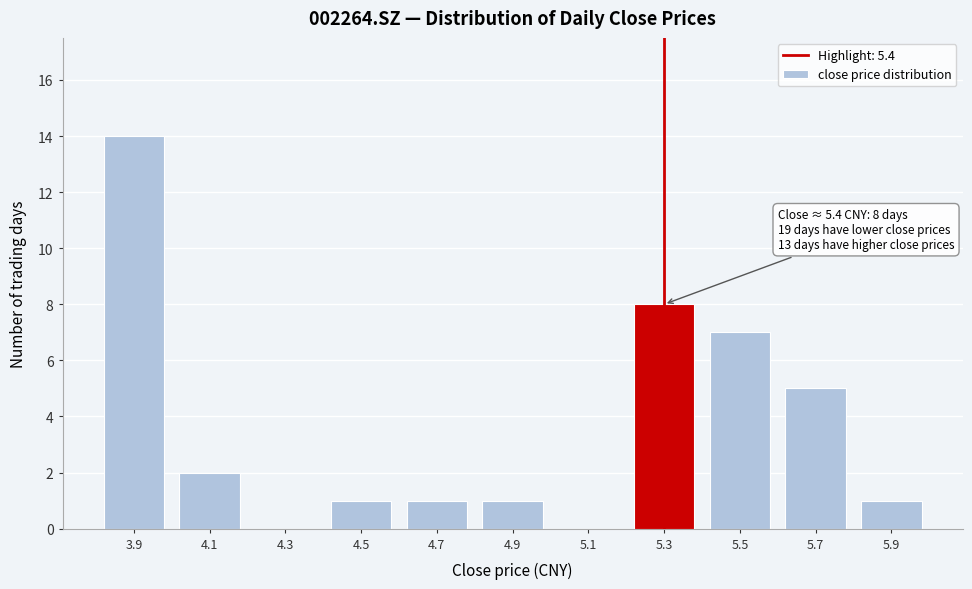

Reading left to right, extract all data points from this chart.

3.9=14	4.1=2	4.3=0	4.5=1	4.7=1	4.9=1	5.1=0	5.3=8	5.5=7	5.7=5	5.9=1